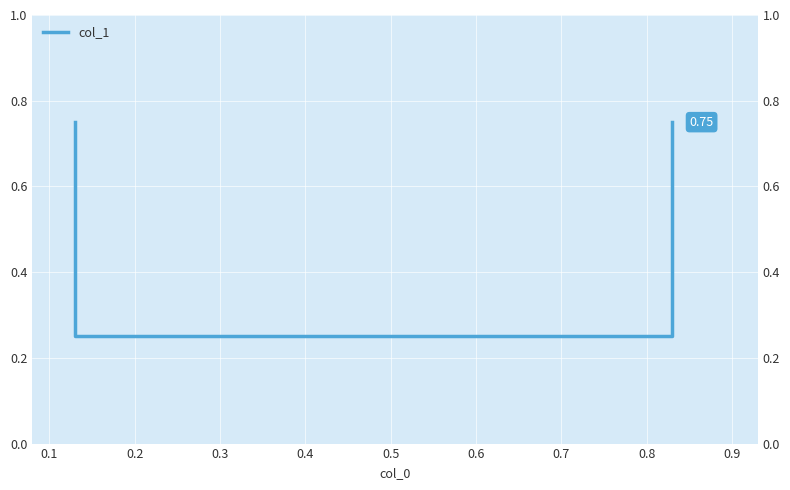

Count the number of data series in this chart.

1